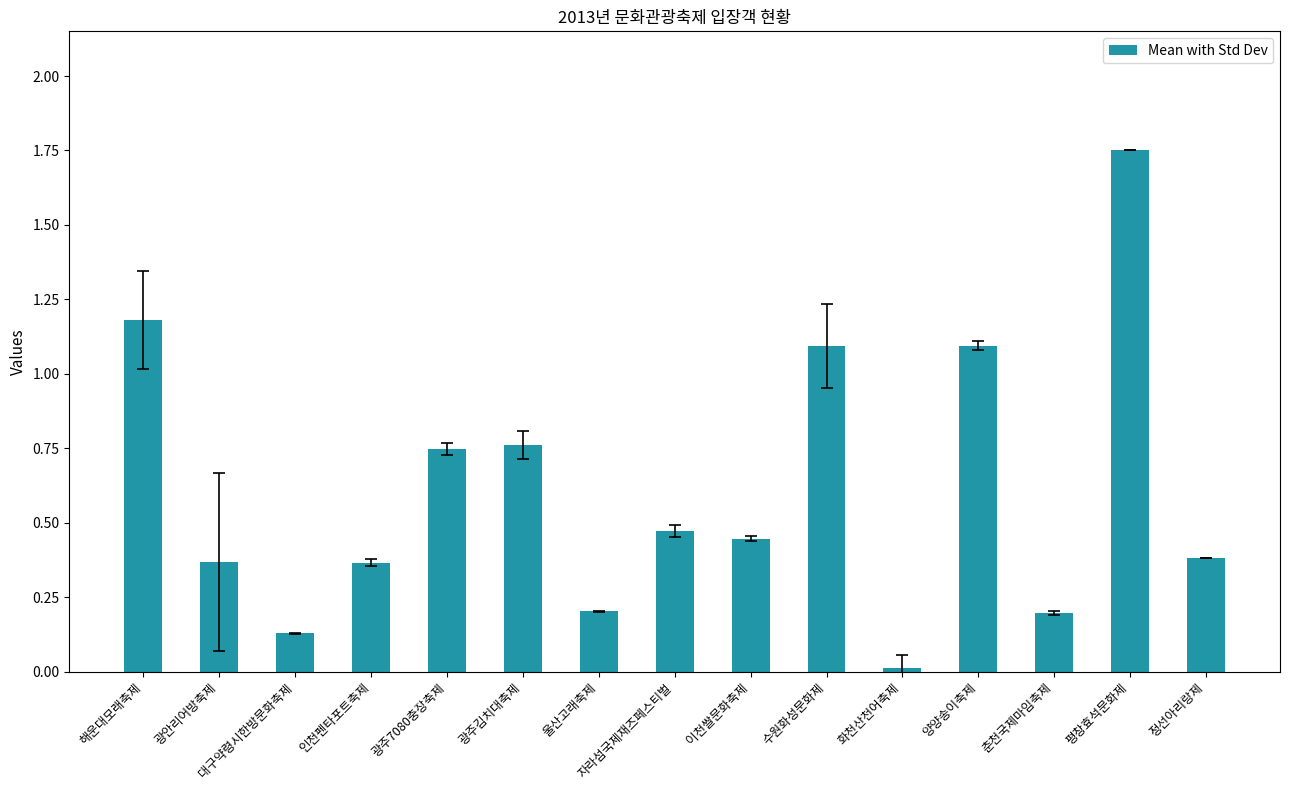

Does the chart contain any negative values?

No